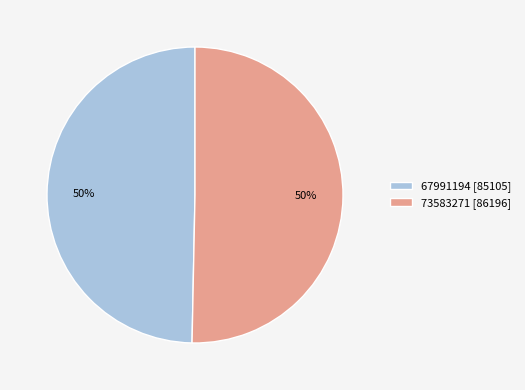

To the nearest percent, what portion does 67991194 [85105] represent?

50%